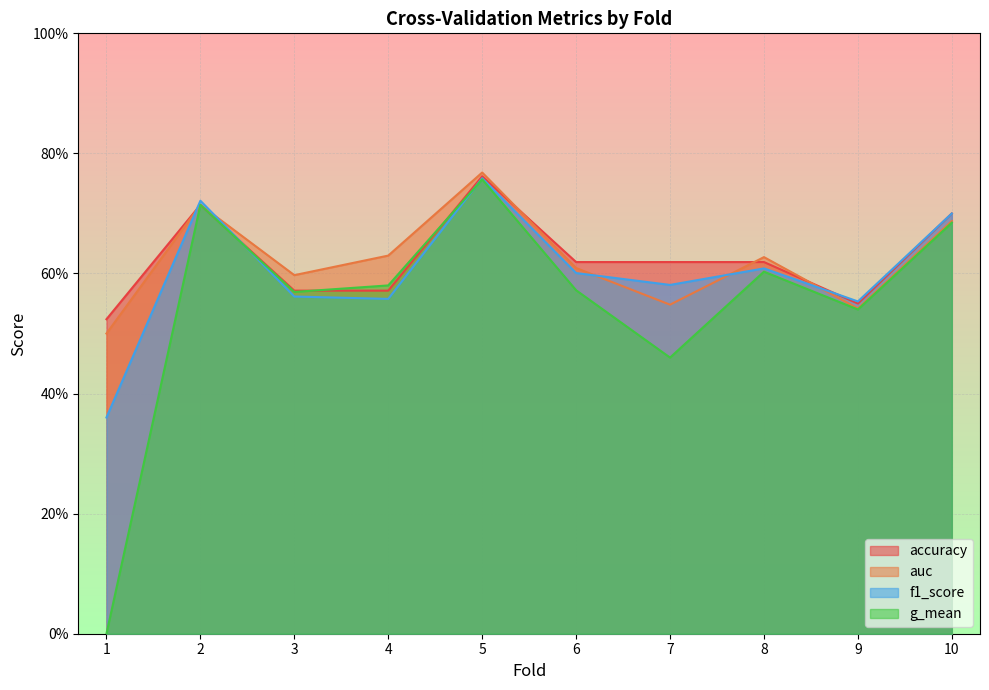

Which series has the widest spread of values?

g_mean